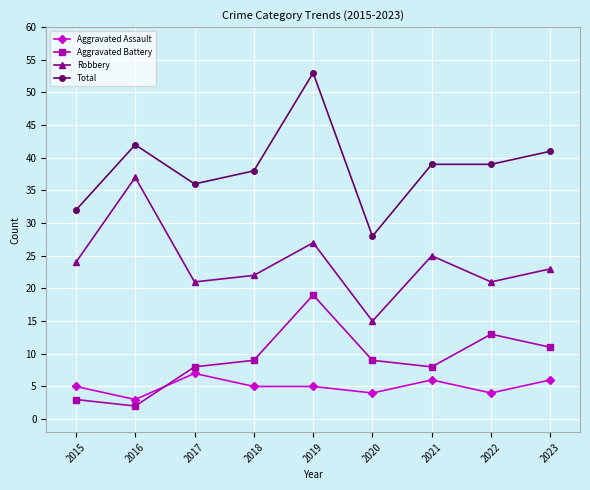

True or false: Total and Aggravated Battery intersect in this chart.

False